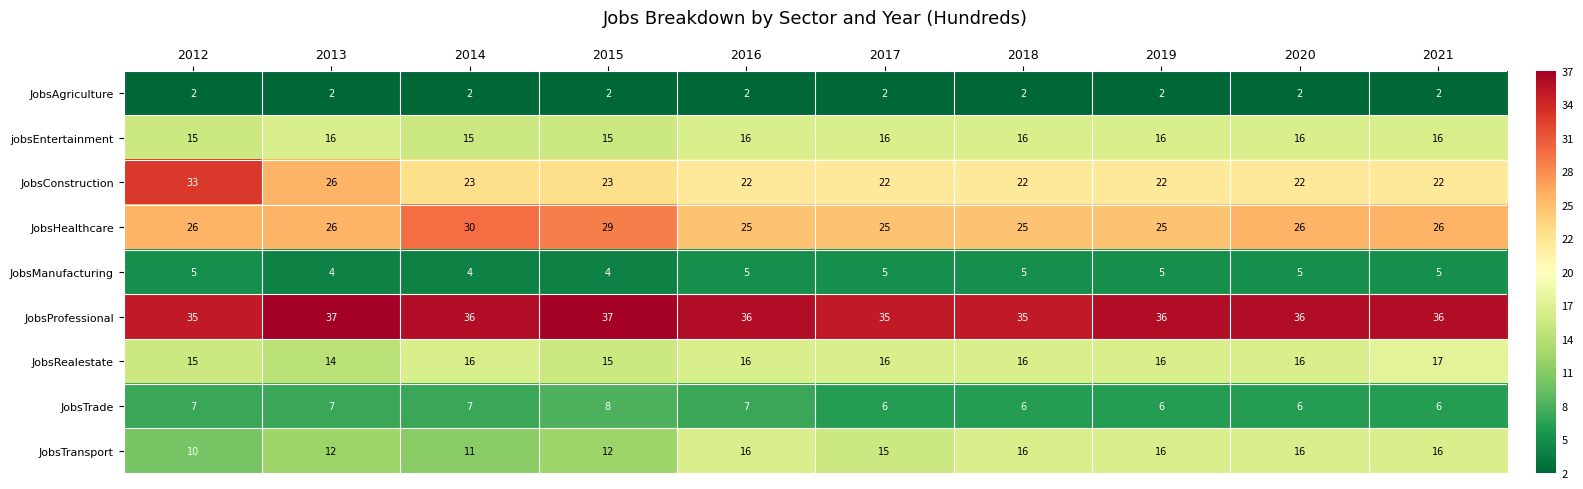

What is the spread (max minus min) of values at 2013?

35